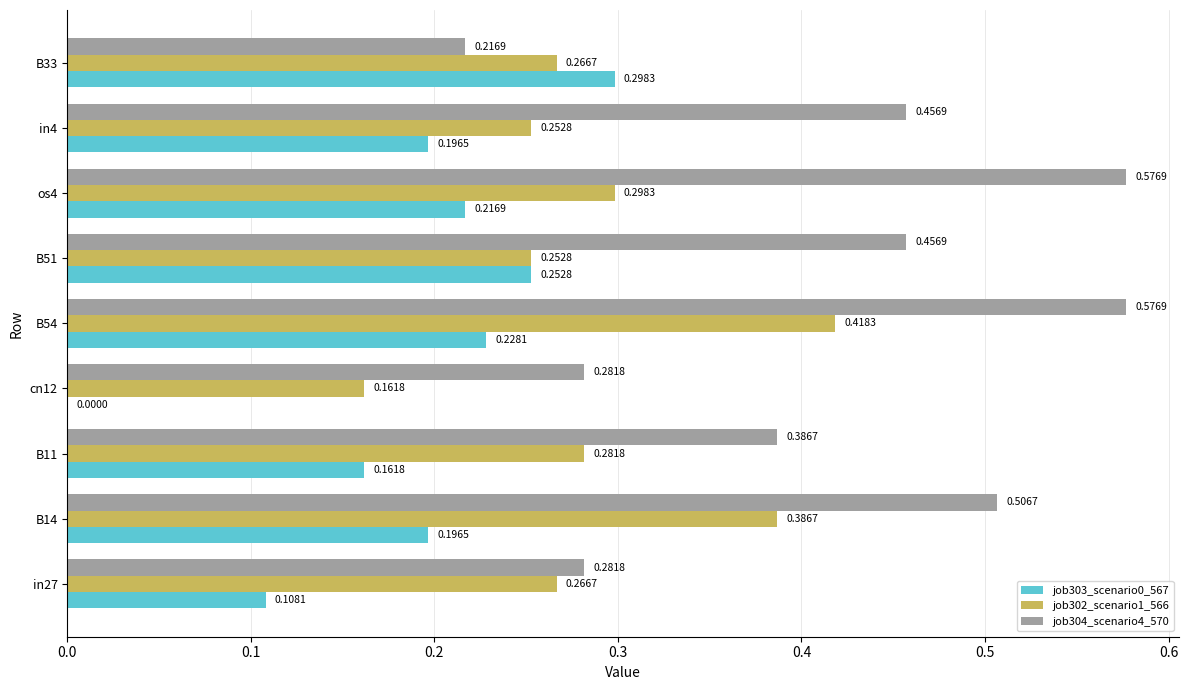

What is the total value across all series at B51?

1.0